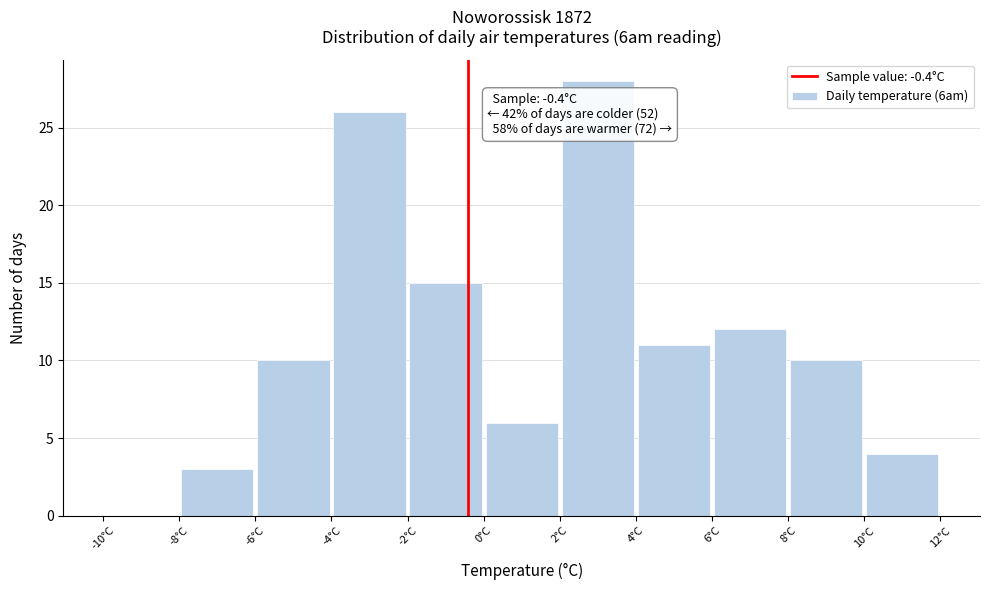

Which range on the x-axis has the tallest bar?

2 to 4